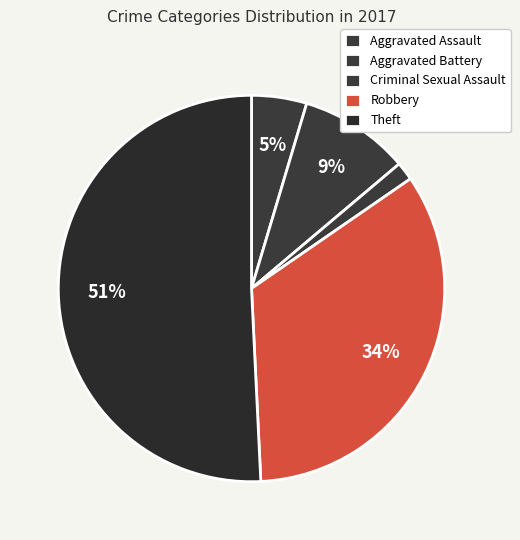

Count the number of slices in the pie.

5